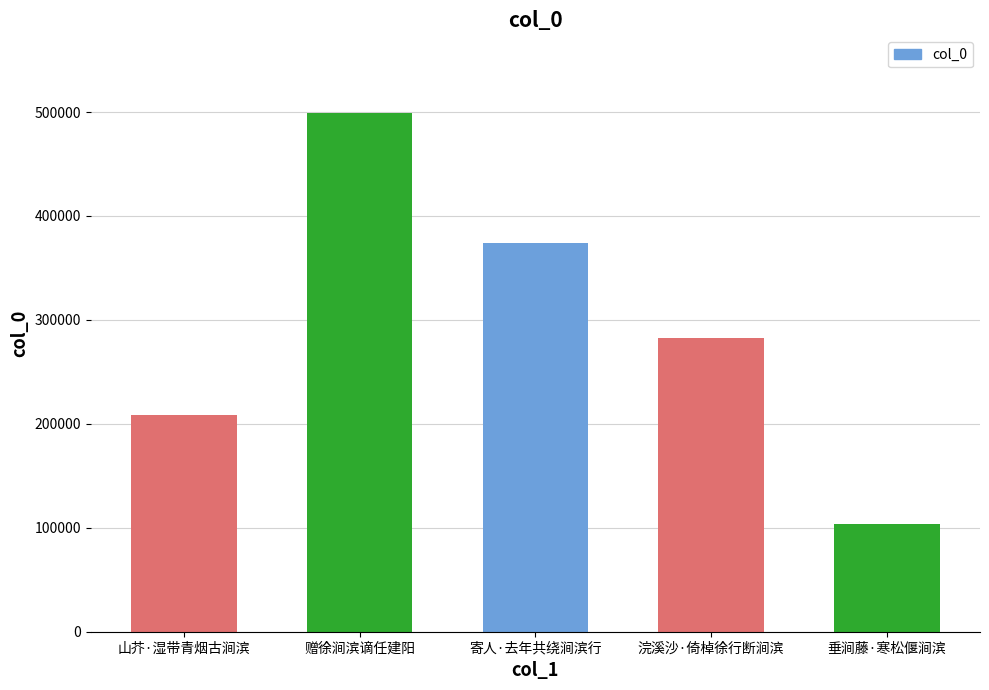

List the labels in order of value, smallest first.

垂涧藤·寒松偃涧滨, 山芥·湿带青烟古涧滨, 浣溪沙·倚棹徐行断涧滨, 寄人·去年共绕涧滨行, 赠徐涧滨谪任建阳